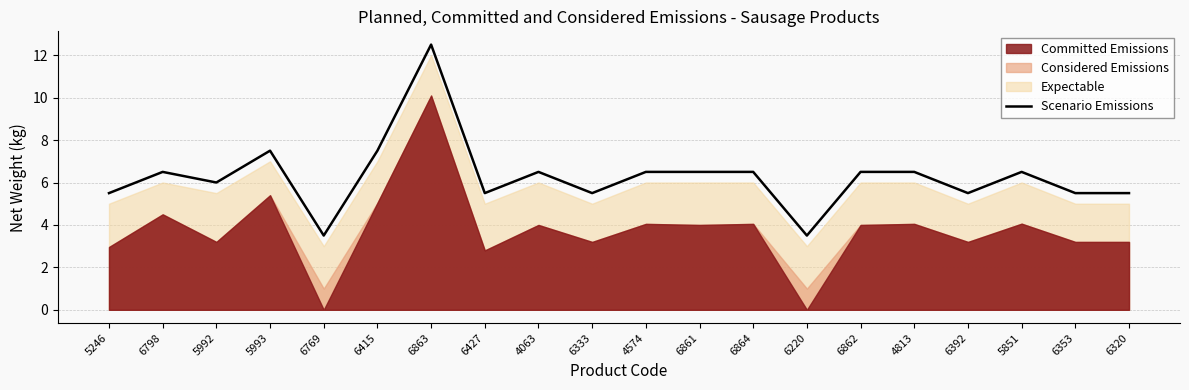

Where is the data nearest to the value 8?

5993